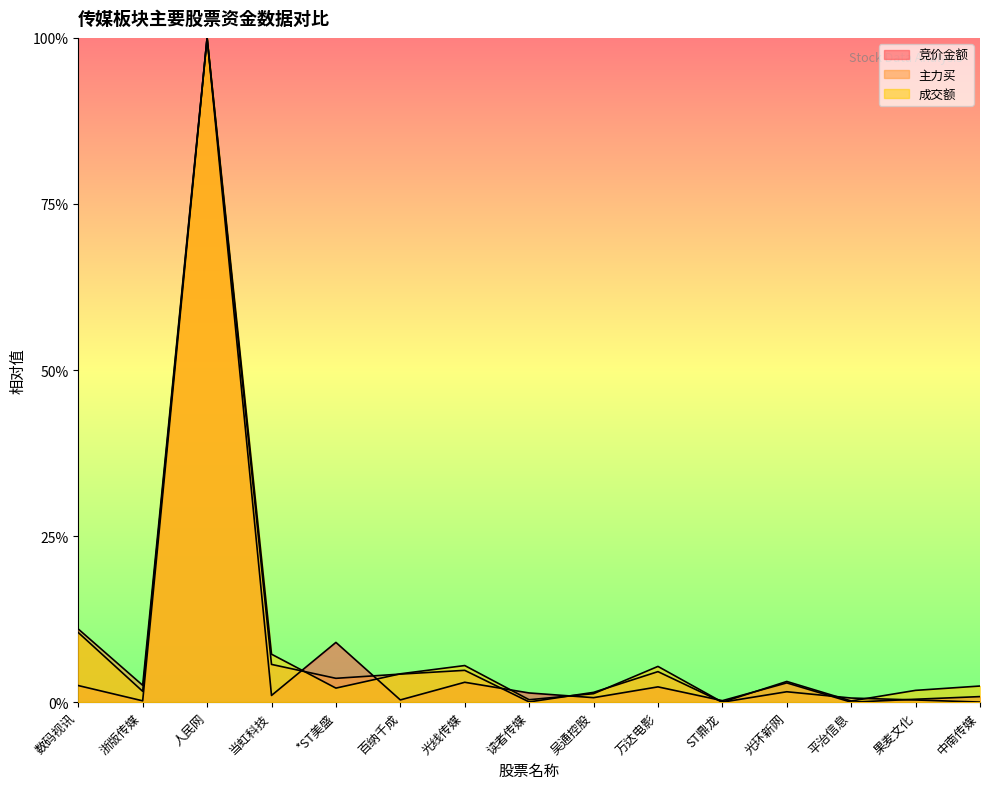

What is the difference between the maximum and minimum values in the 成交额 series?

1.0